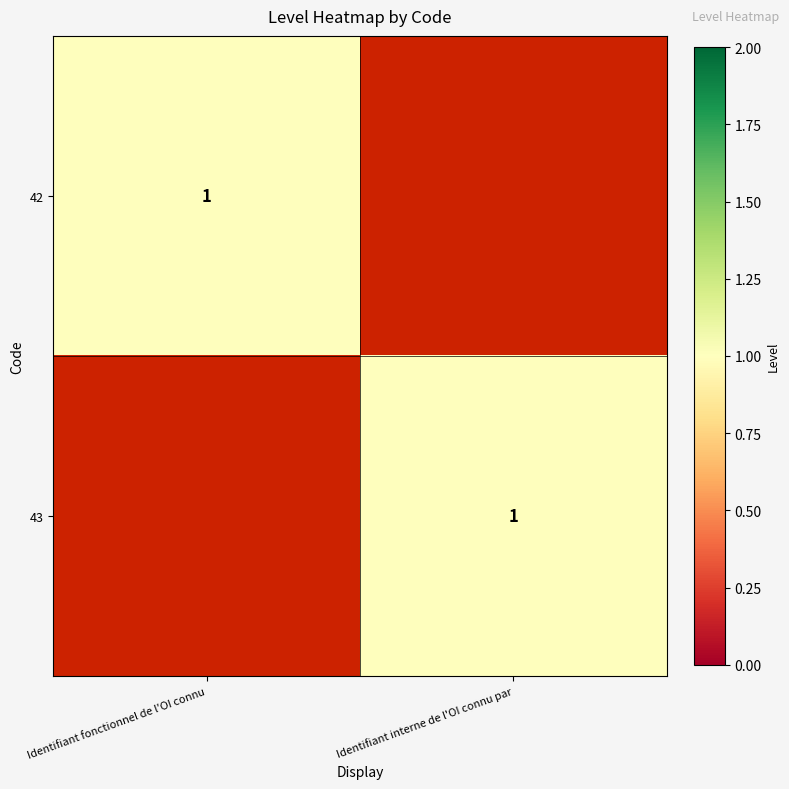

The value of 43 at Identifiant interne de l'OI connu par is 1. True or false?

True